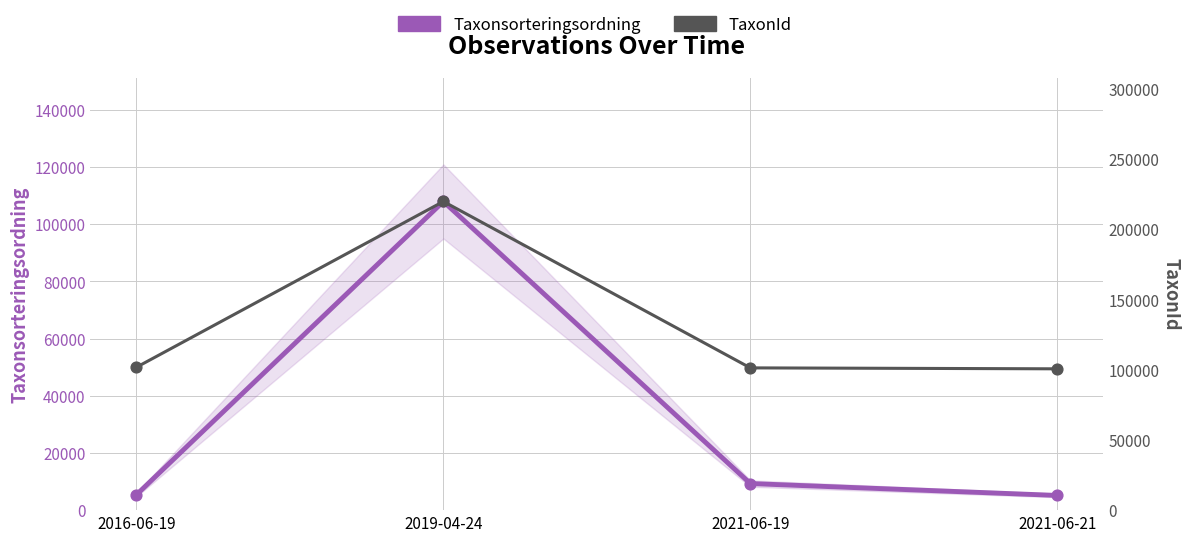

Which series reaches the maximum Y coordinate?

TaxonId